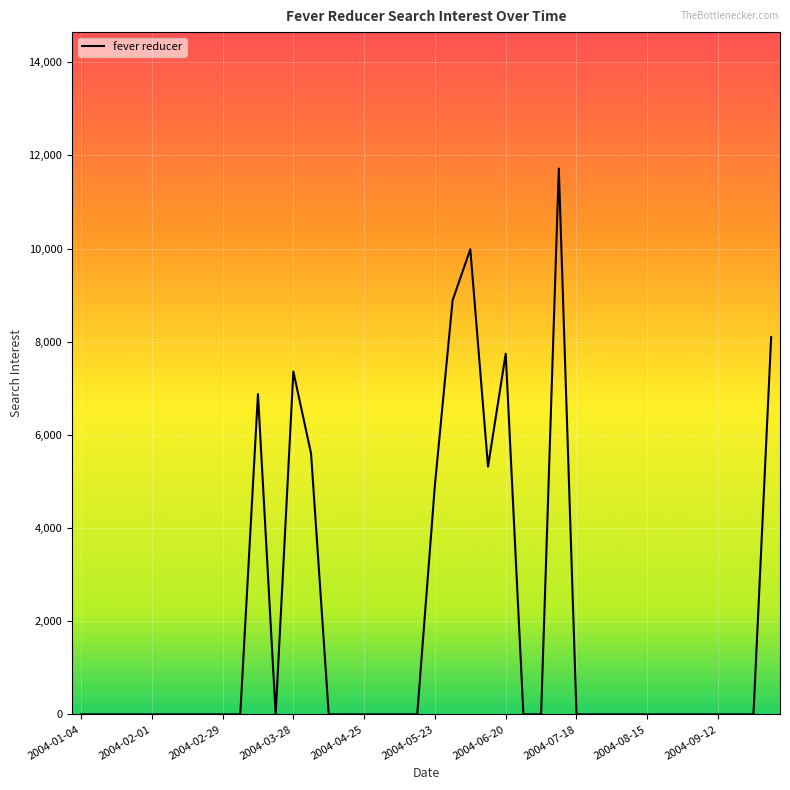

What is the greatest value displayed?

11718.0